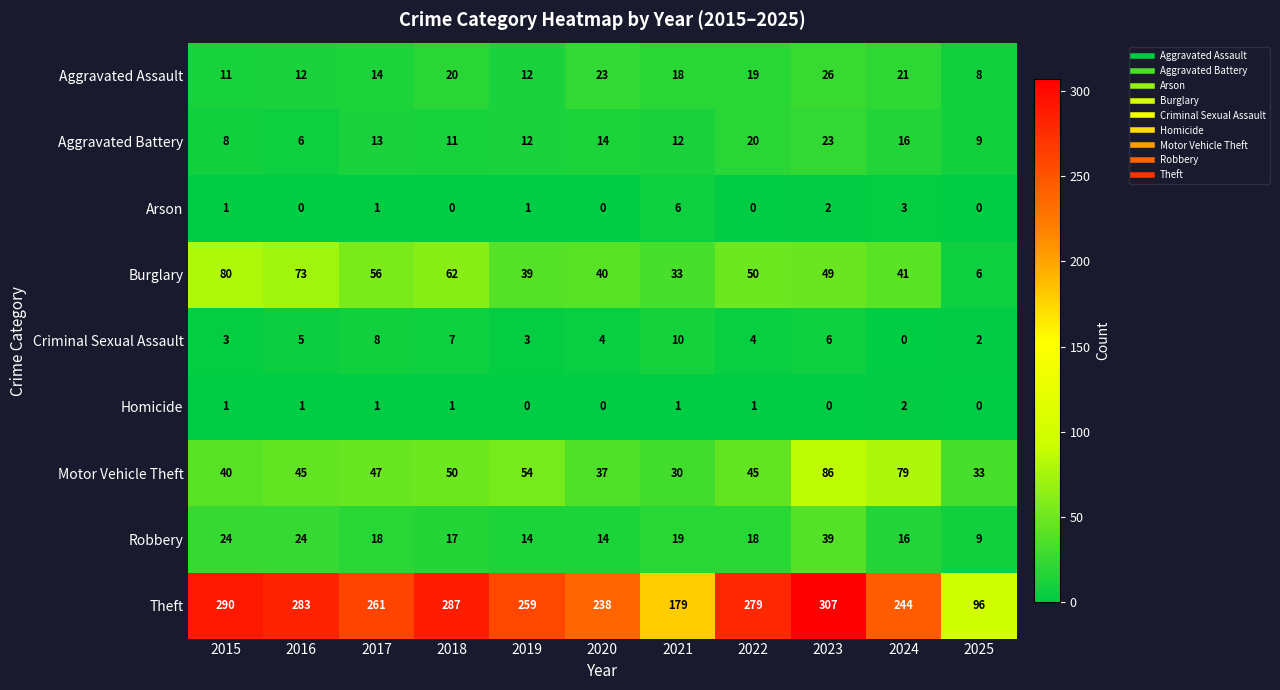

What is the difference between the maximum and second lowest values in the Arson series?

6